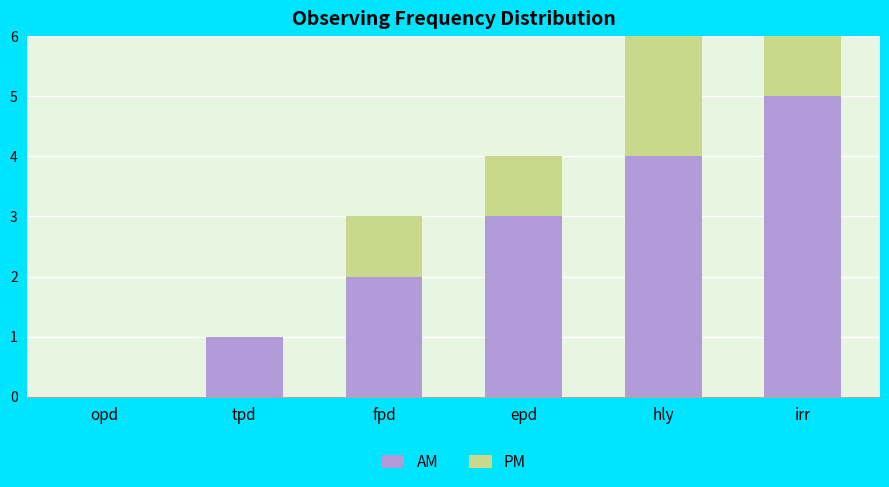

What are all the series names shown in the legend?

AM, PM